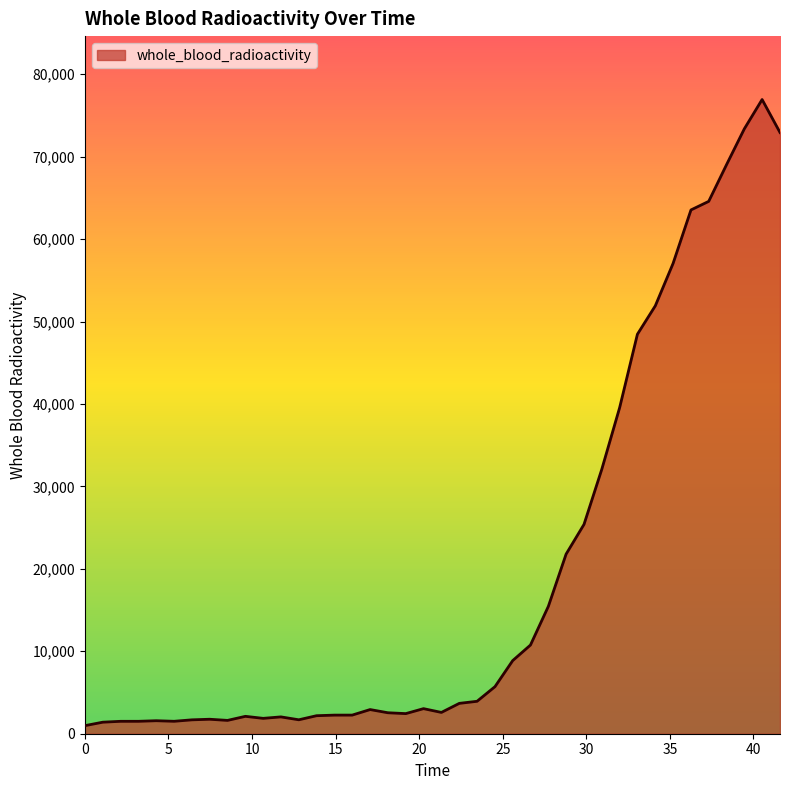

What is the maximum value shown in the chart?

76936.5